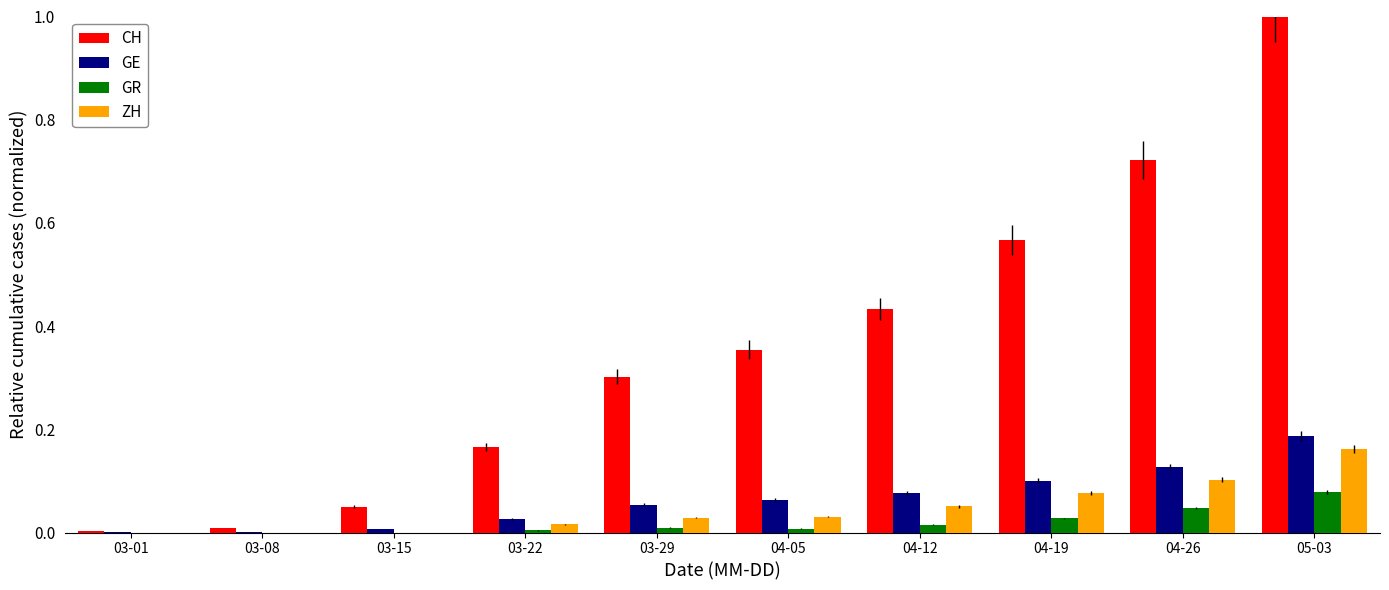

What is the greatest value displayed?

1.0